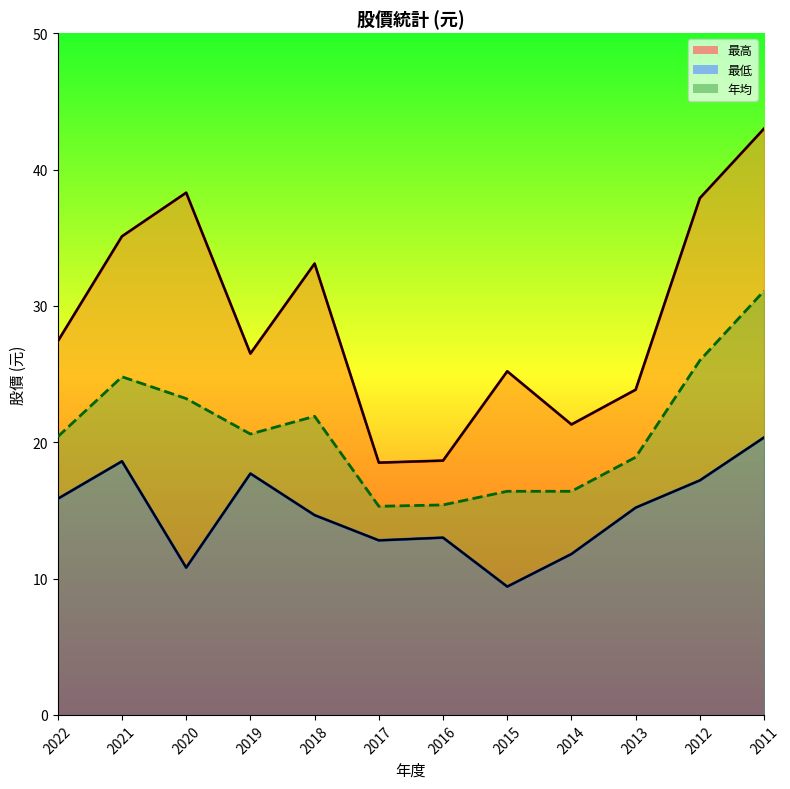

Does the chart have visible grid lines?

No